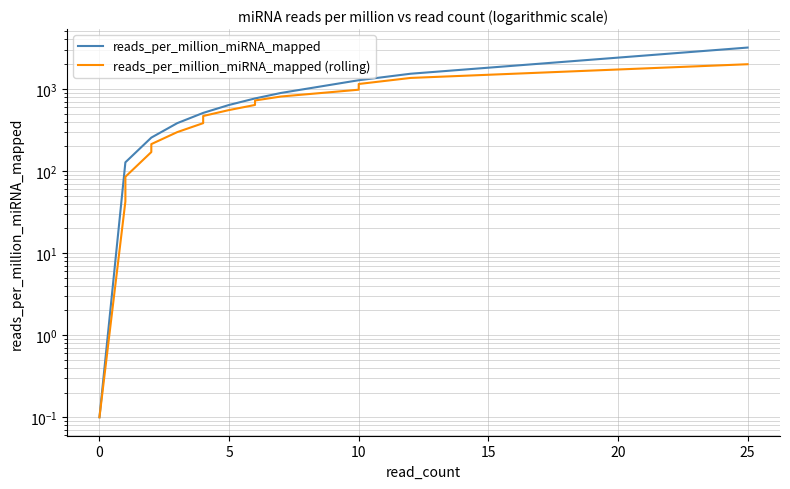

How many data points in reads_per_million_miRNA_mapped are less than 509?

10